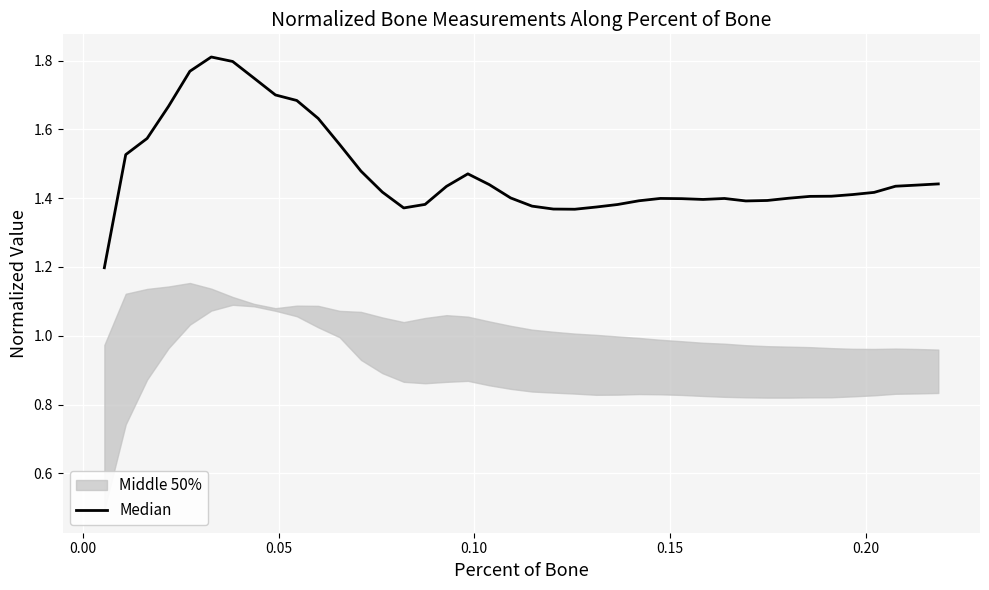

The chart shows a value of 1.9 at 38. True or false?

False